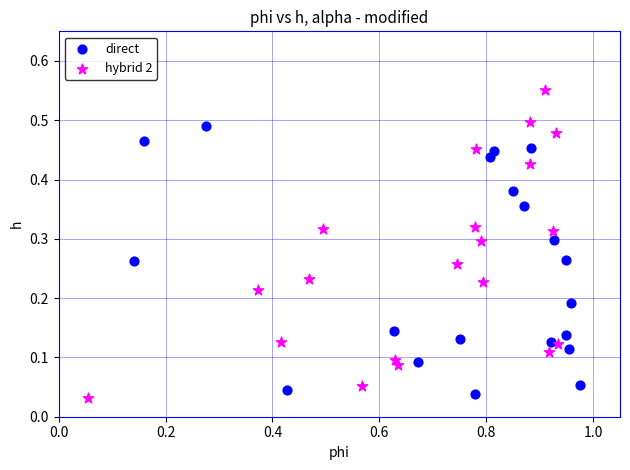

Which series reaches the maximum Y coordinate?

hybrid 2